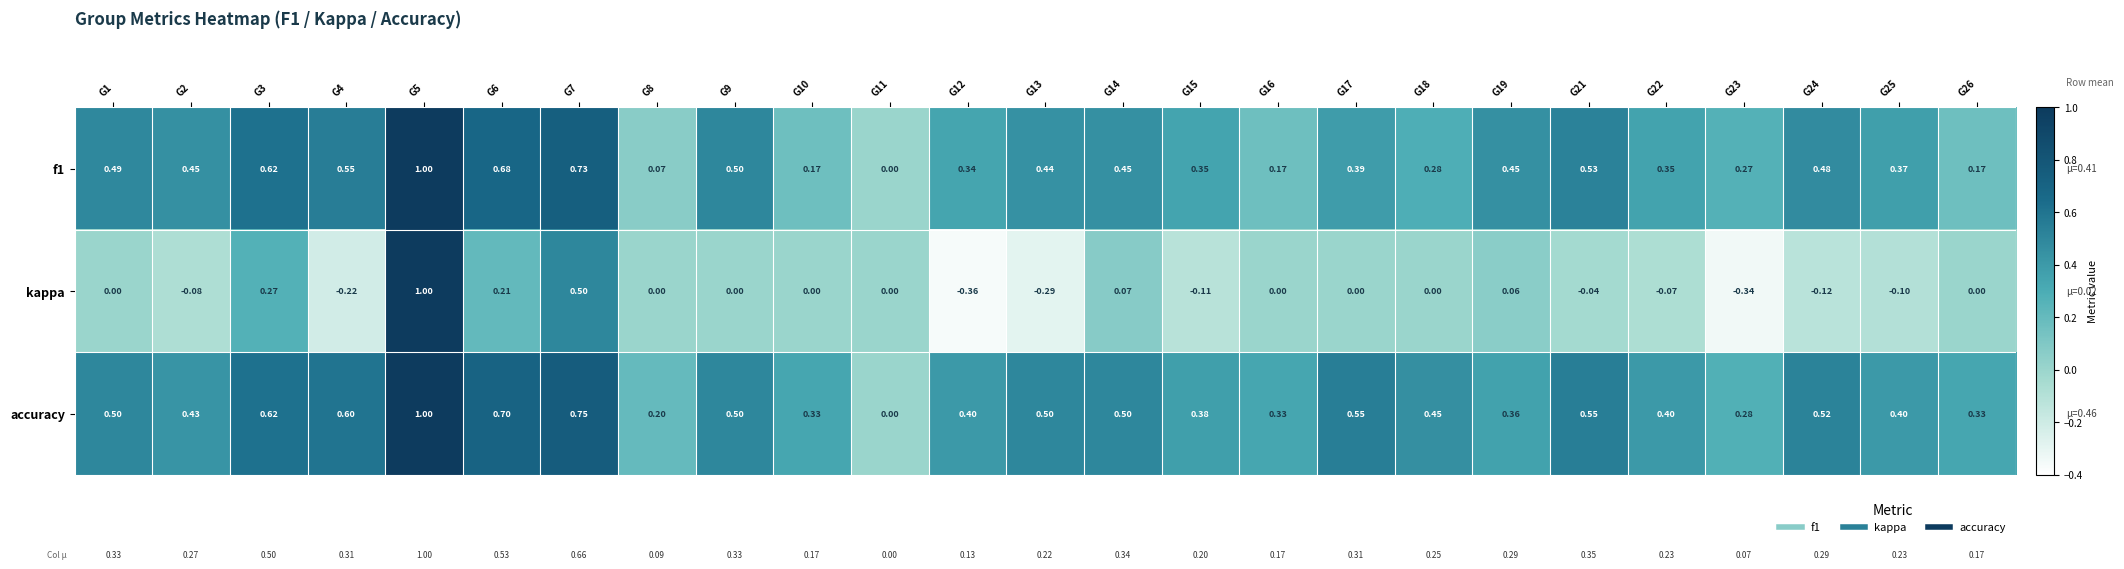

Which series has the largest total across all categories?

accuracy